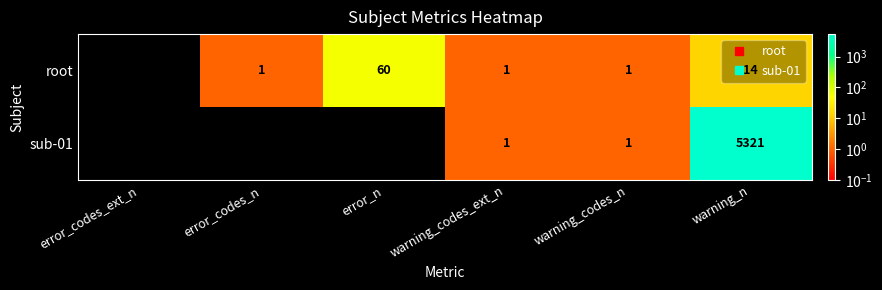

Rank the series by their average value, from lowest to highest.

root, sub-01